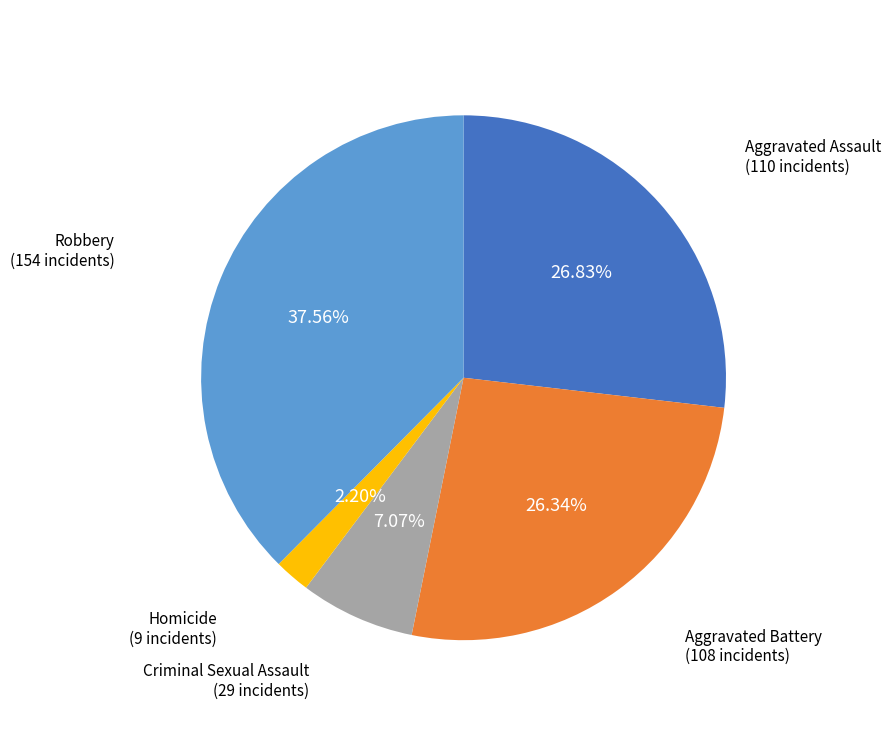

Is there a majority slice in this chart?

No